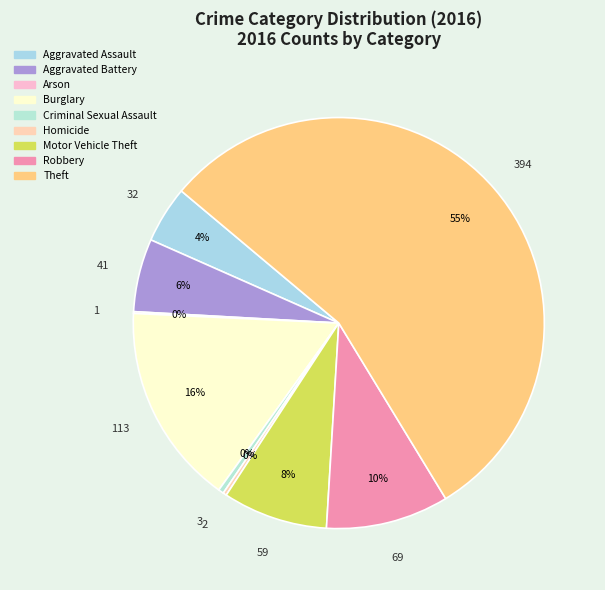

Rank the categories by value from highest to lowest.

Theft, Burglary, Robbery, Motor Vehicle Theft, Aggravated Battery, Aggravated Assault, Criminal Sexual Assault, Homicide, Arson